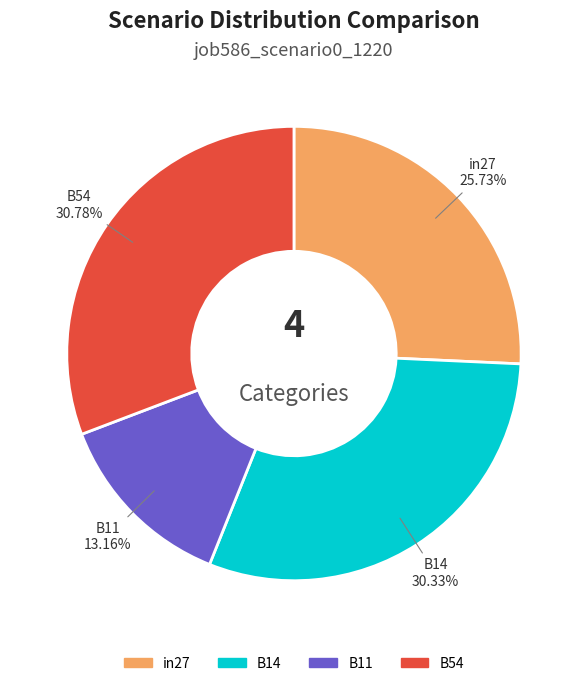

Is there a majority slice in this chart?

No